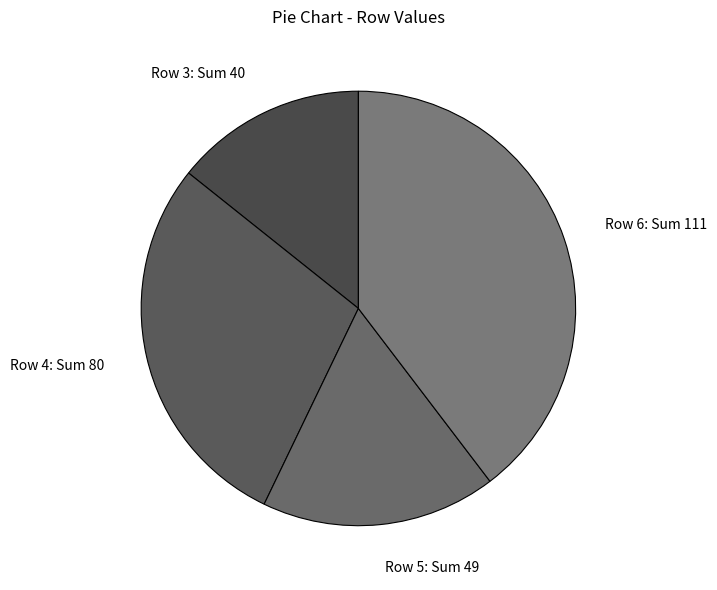

Is it true that Row 6 is 40% of the pie?

True